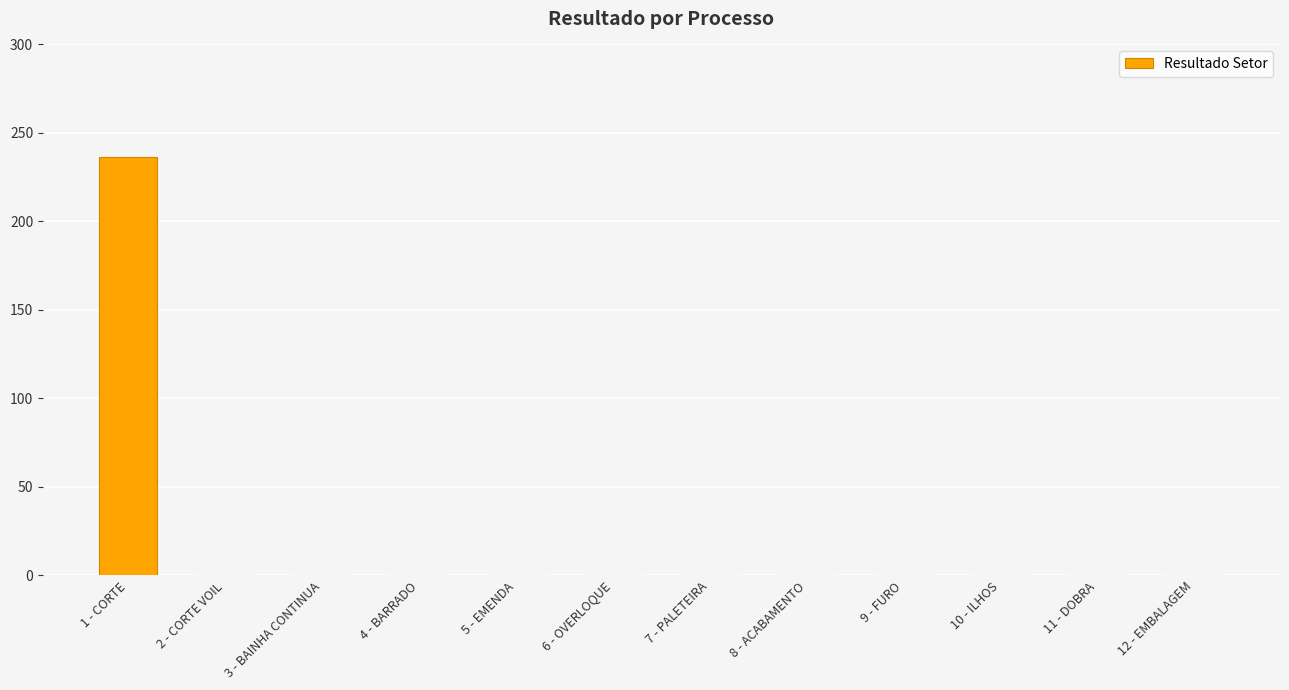

How many categories are shown in the chart?

12